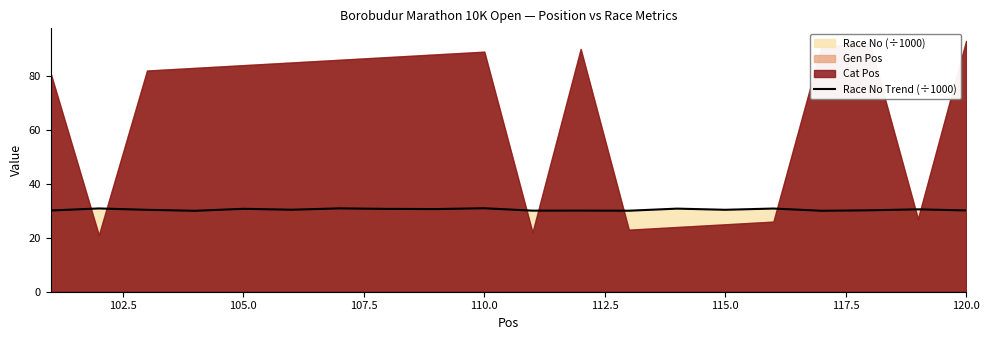

True or false: there are more than 1 points higher than both neighbors.

True